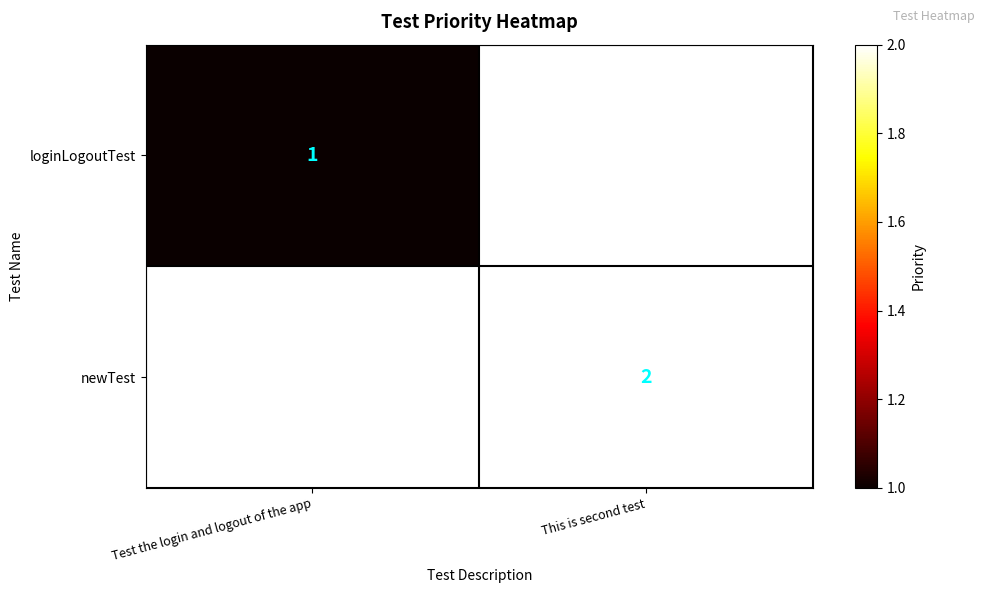

Between This is second test and Test the login and logout of the app, which is larger?

Test the login and logout of the app